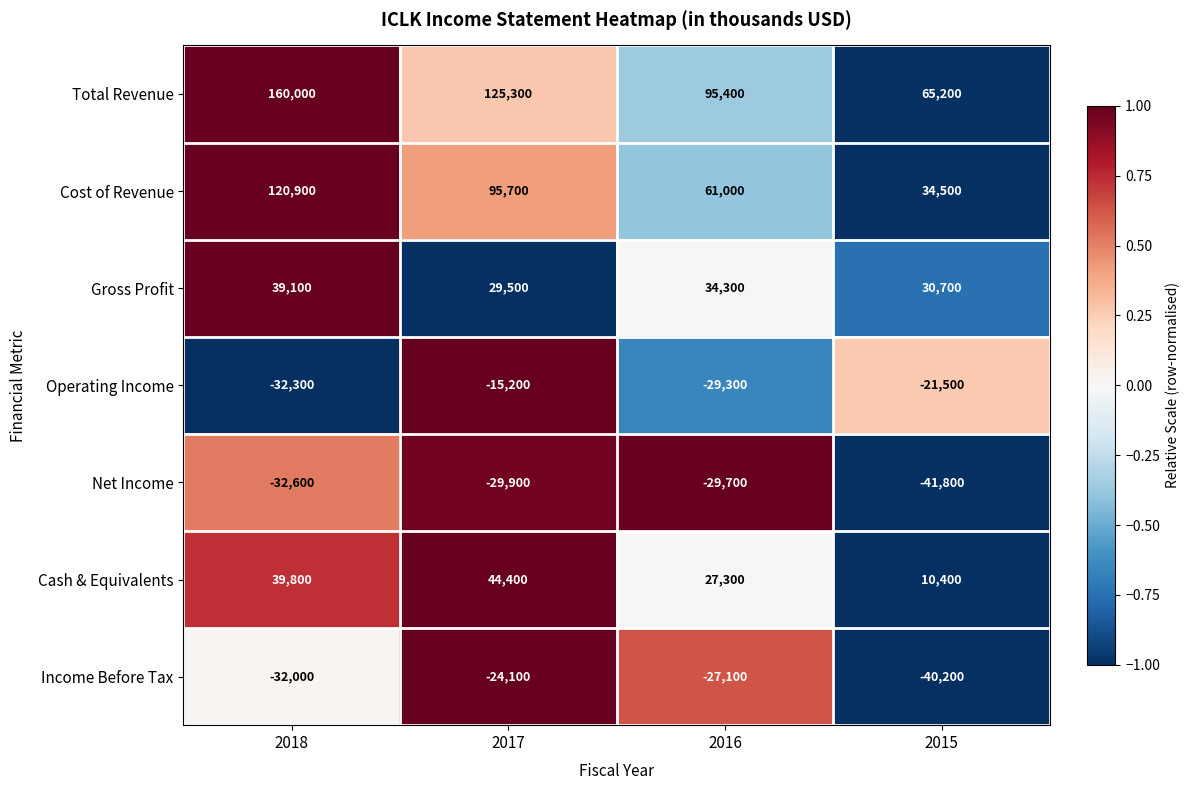

Which series has the widest spread of values?

Total Revenue